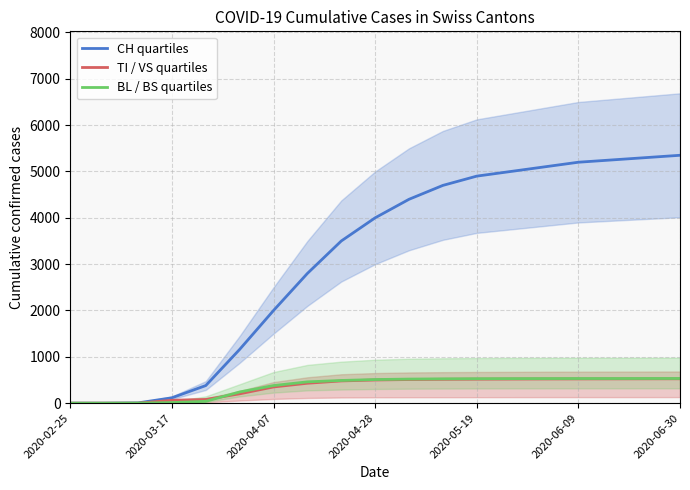

True or false: CH quartiles and TI / VS quartiles intersect in this chart.

False